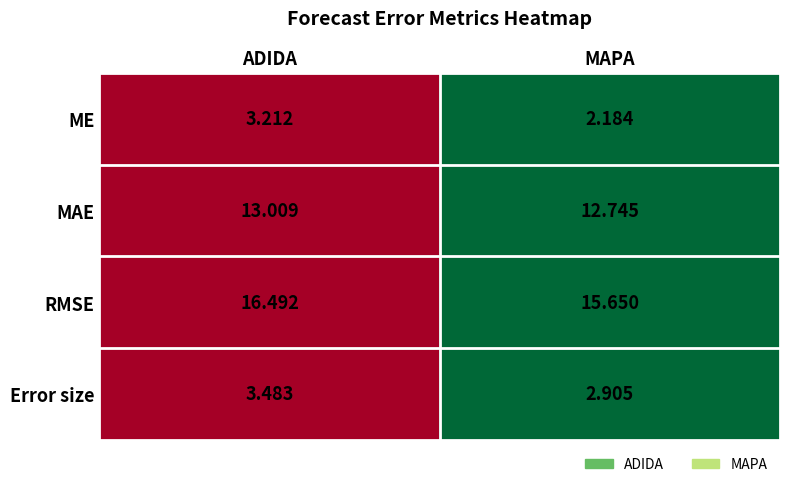

Which category has the highest value across all series?

ADIDA